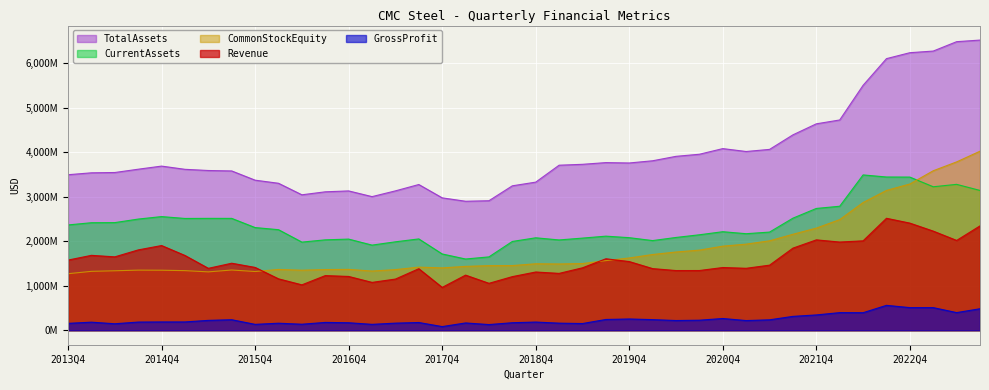

At how many categories does at least one series exceed 6113017598?

4